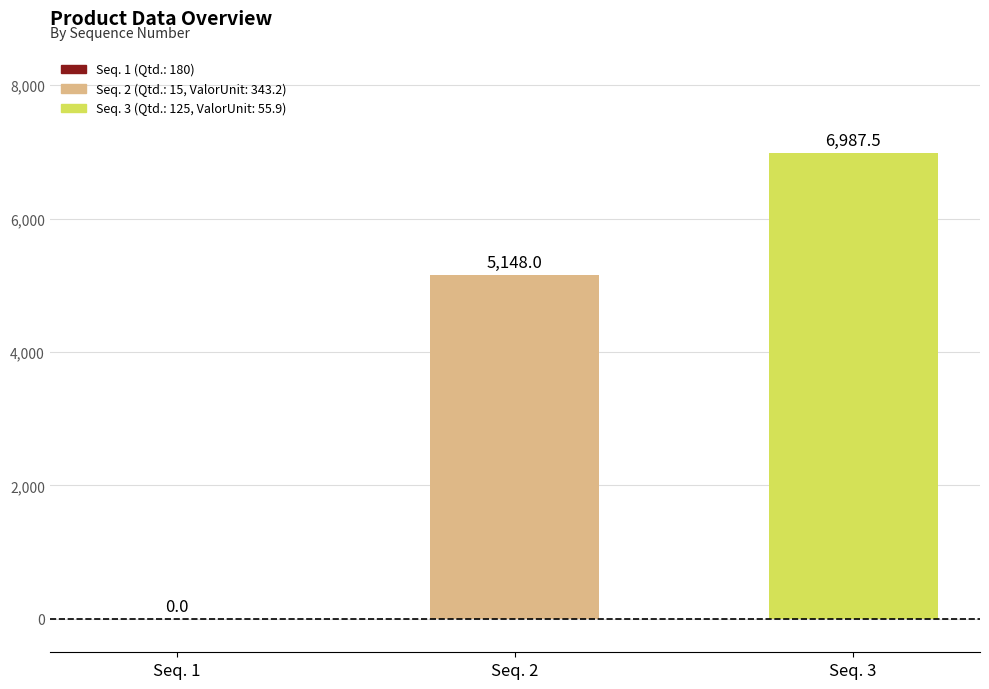

Is it true that the value at Seq. 1 is -2382.8?

False